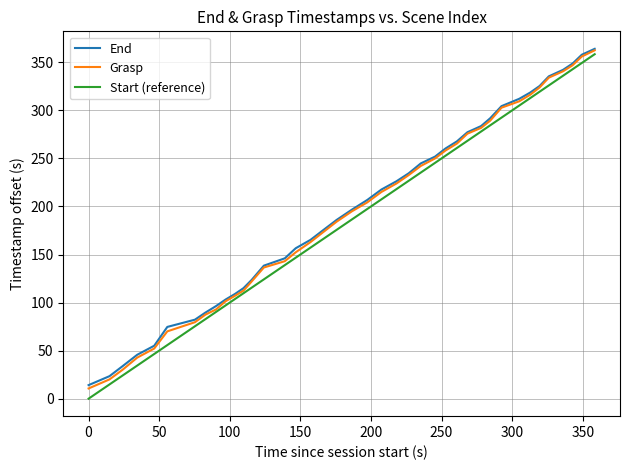

What is the greatest value displayed?

364.1